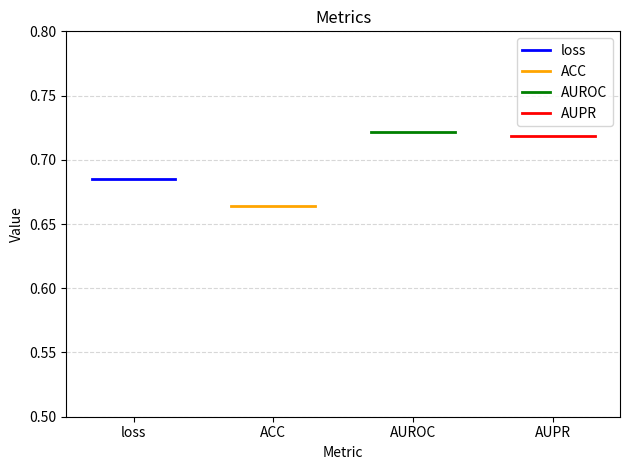

Which series has the widest spread of values?

loss